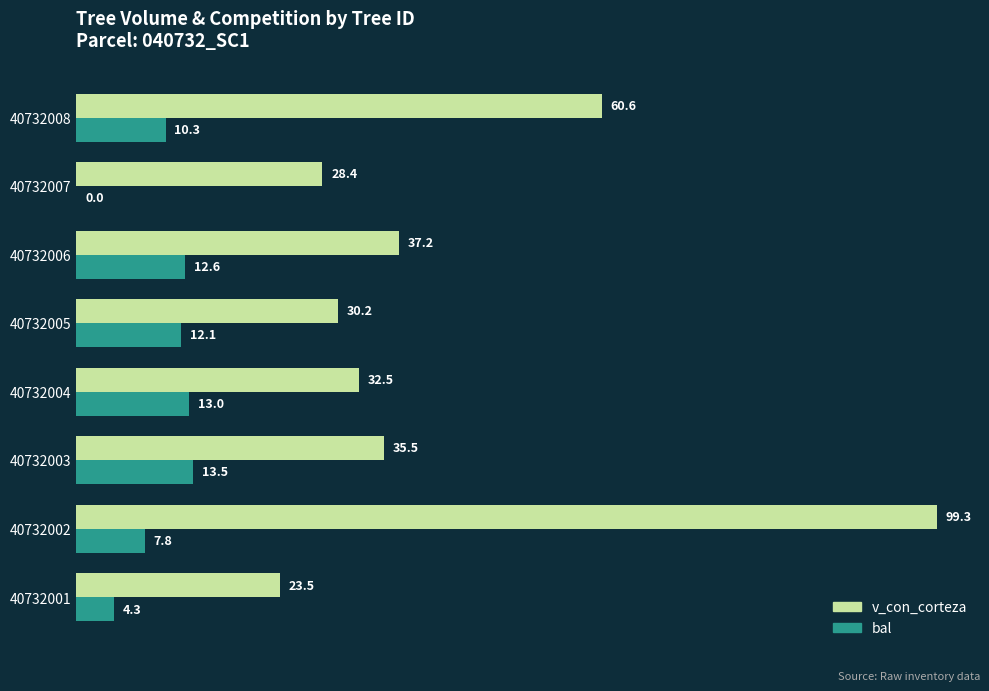

Is it true that v_con_corteza equals 23.5 at 40732001?

True